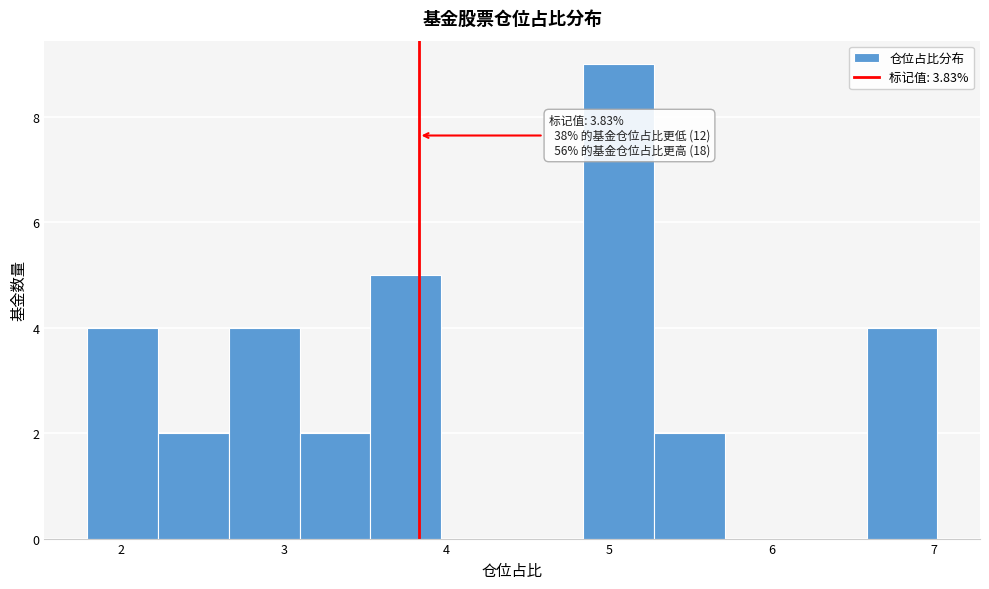

Which range on the x-axis has the tallest bar?

4.8 to 5.3